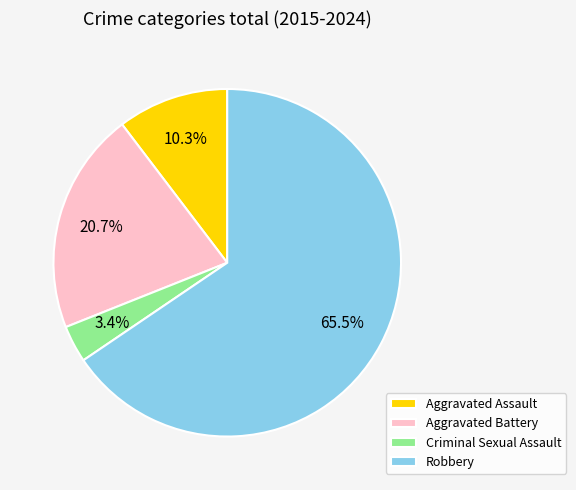

What percentage is the Aggravated Battery slice, to the nearest percent?

21%